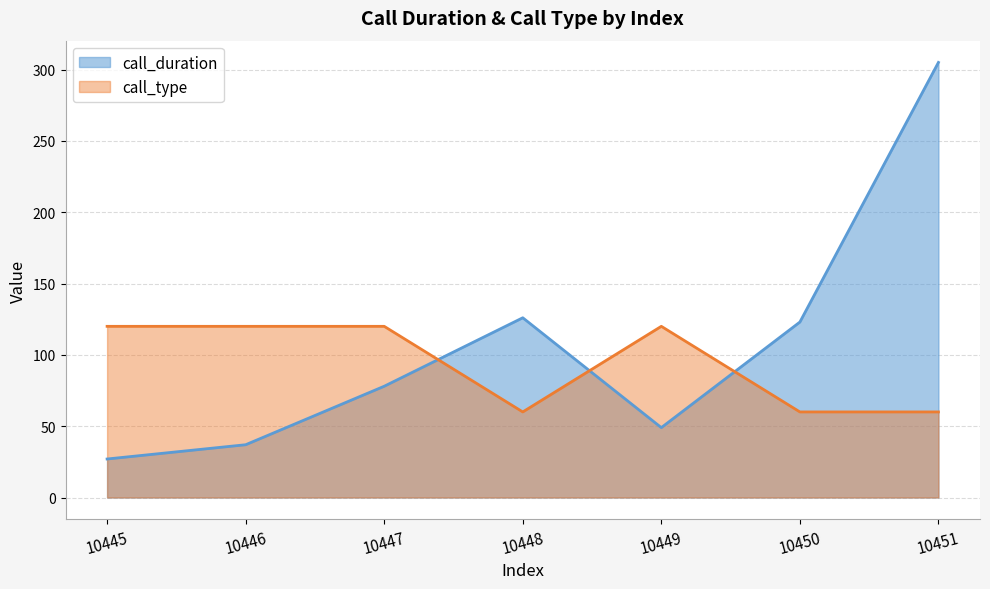

What is the minimum value shown in the chart?

27